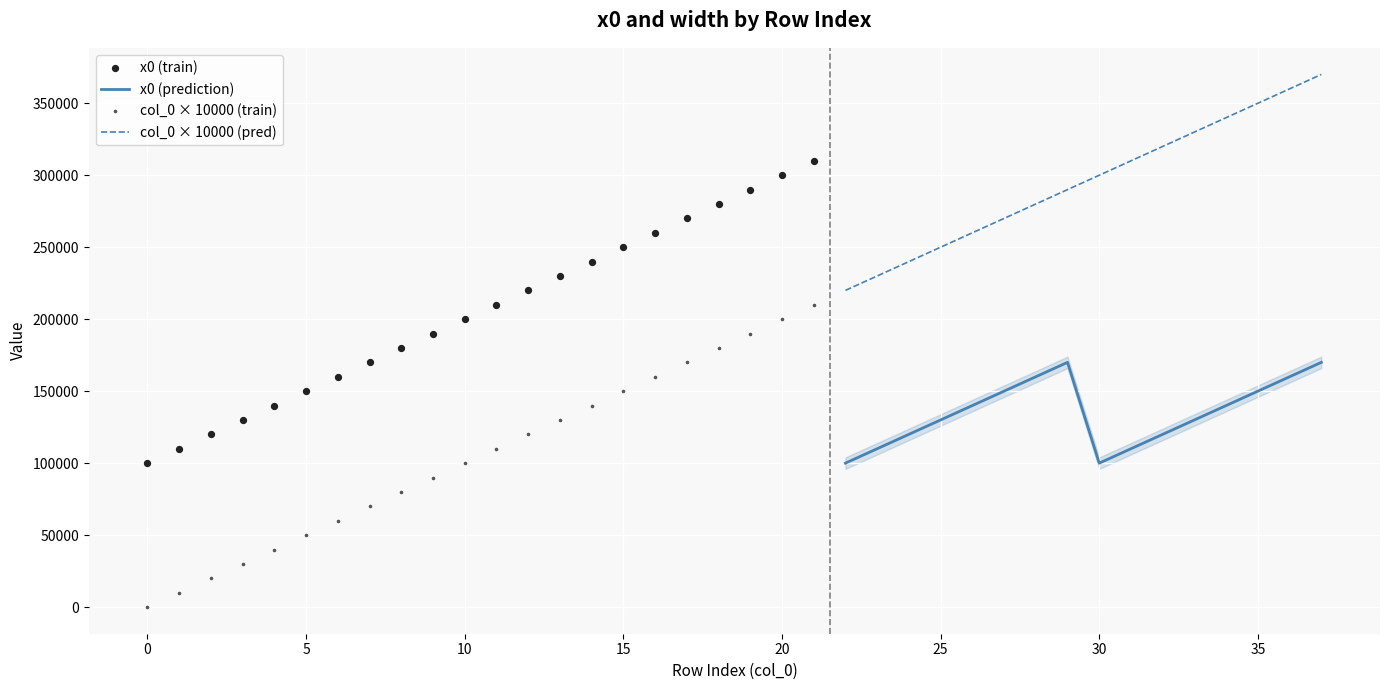

True or false: x0 (prediction) and col_0 × 10000 (pred) cross at least once.

False